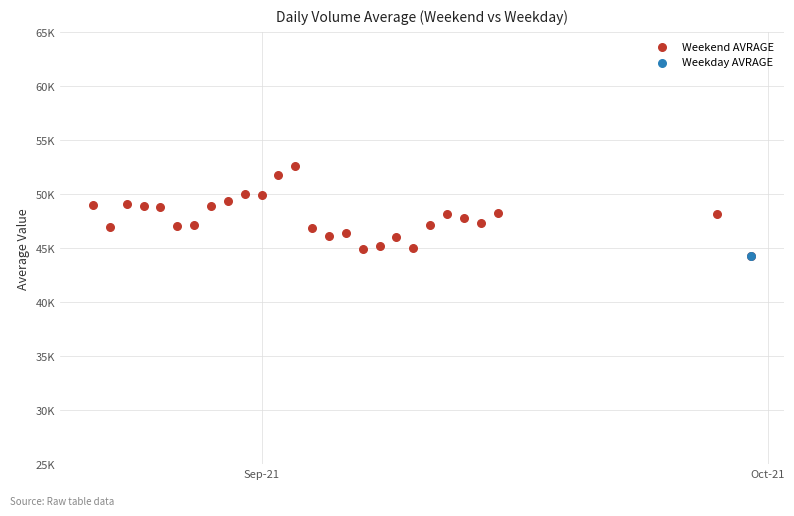

What are all the series names shown in the legend?

Weekend AVRAGE, Weekday AVRAGE